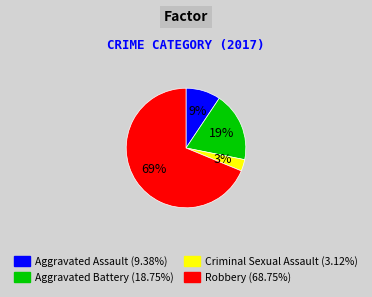

What percentage is the Robbery slice, to the nearest percent?

69%